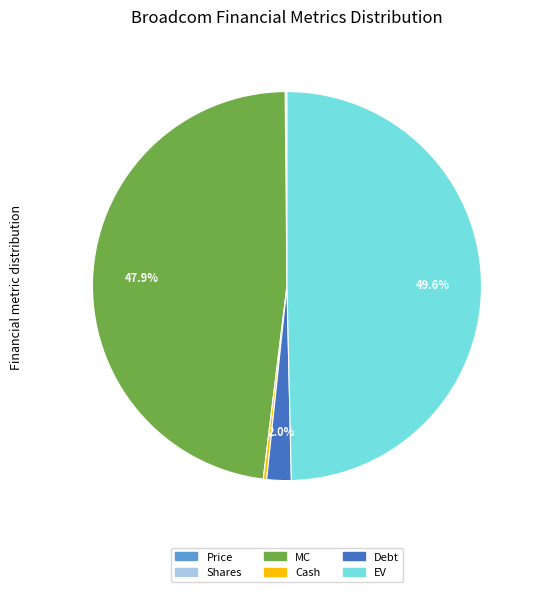

How much of the chart is everything except Debt?

98.0%